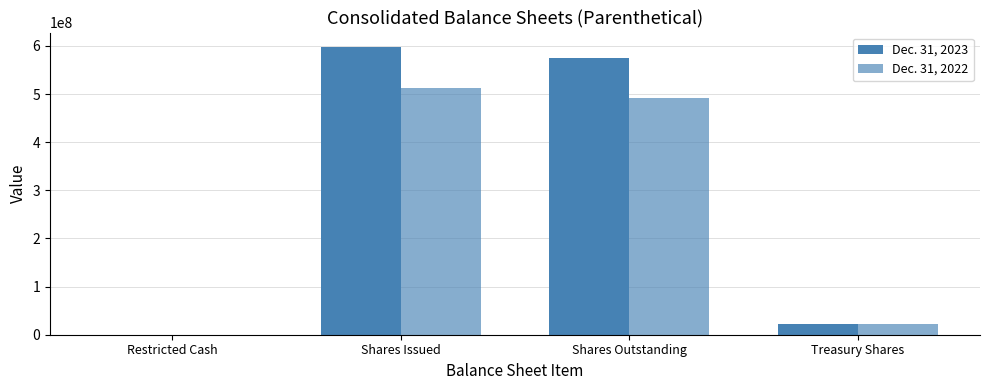

Reading left to right, transcribe all the data shown in this chart.

Dec. 31, 2023: Restricted Cash=6645	Shares Issued=598014520	Shares Outstanding=575159336	Treasury Shares=22855184
Dec. 31, 2022: Restricted Cash=6470	Shares Issued=513157630	Shares Outstanding=491592491	Treasury Shares=21565139